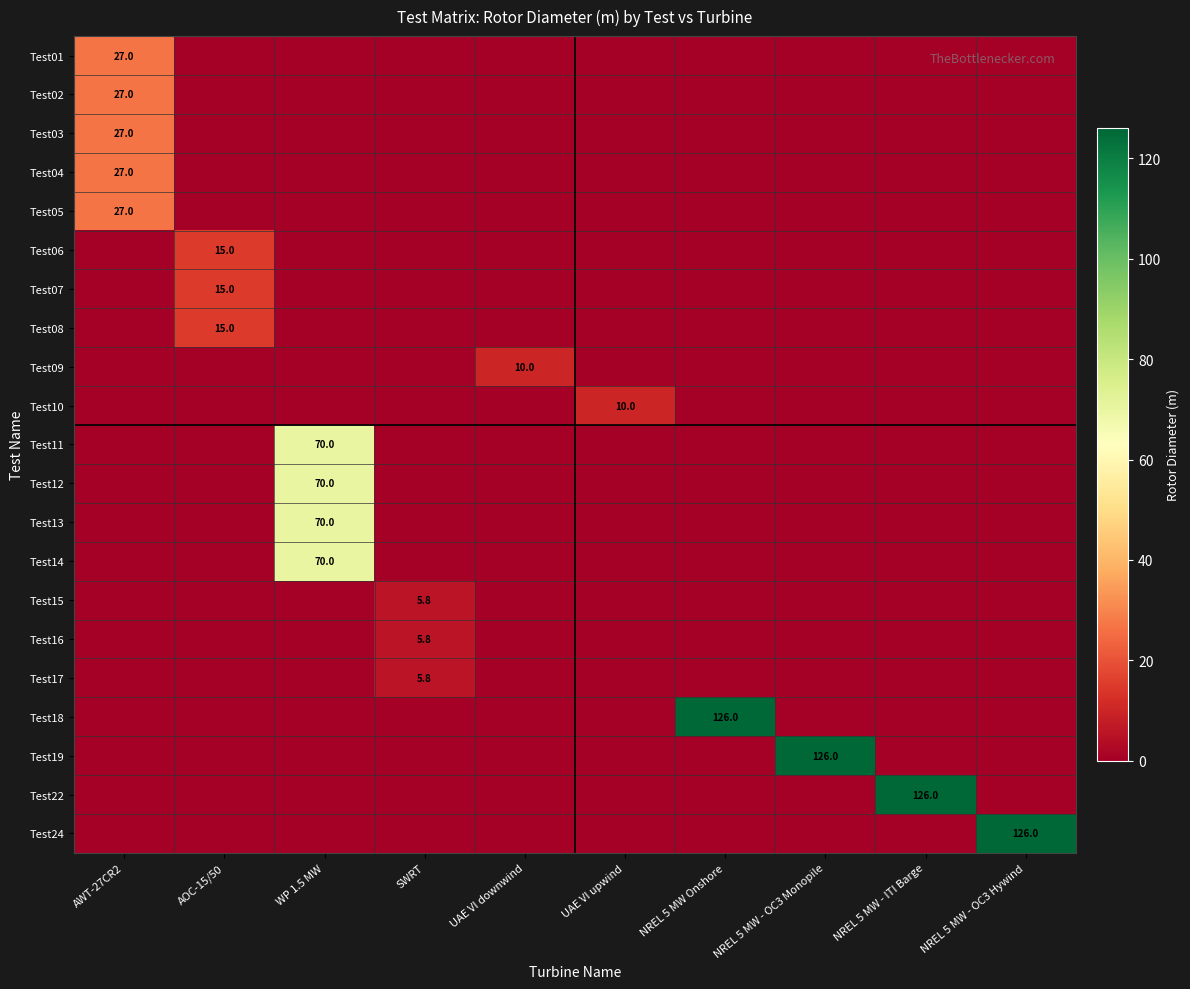

How many data points in Test24 are above 0?

1